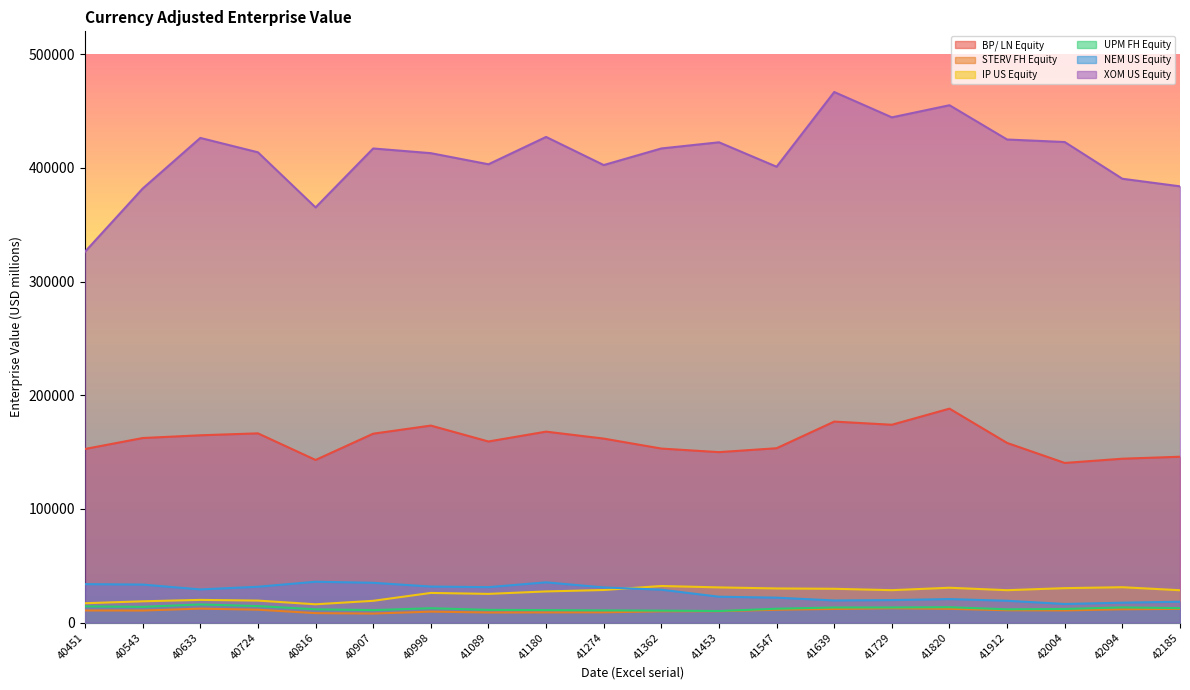

Where does the XOM US Equity series first go above 416989?

40633